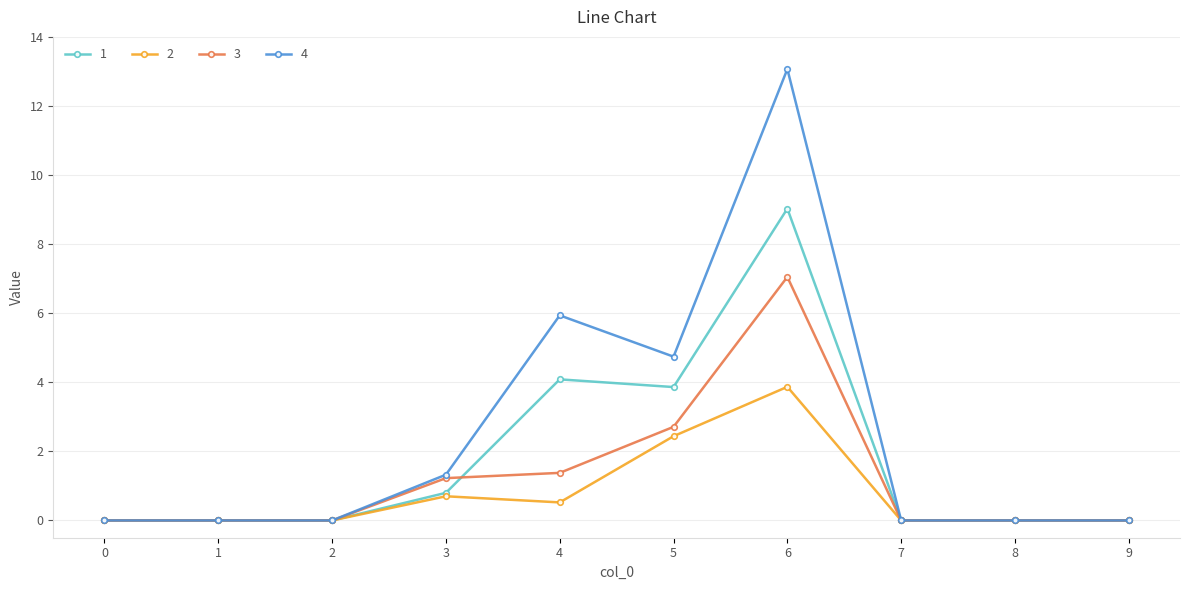

True or false: 2 has a value of 0.0 at 2.

True